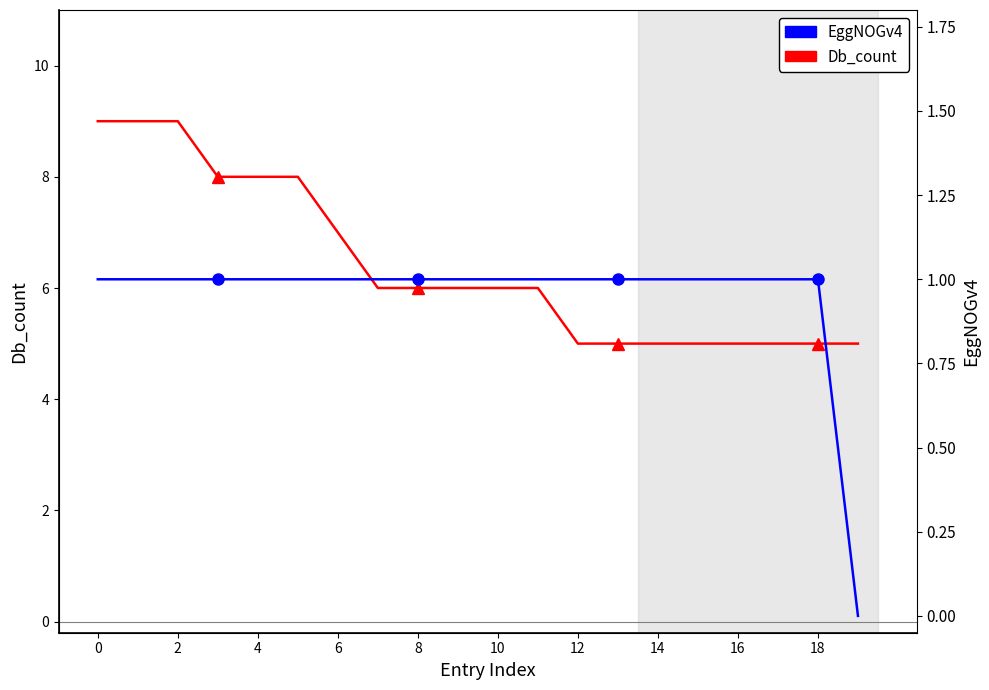

What is the label of the 7th point from the right?

13